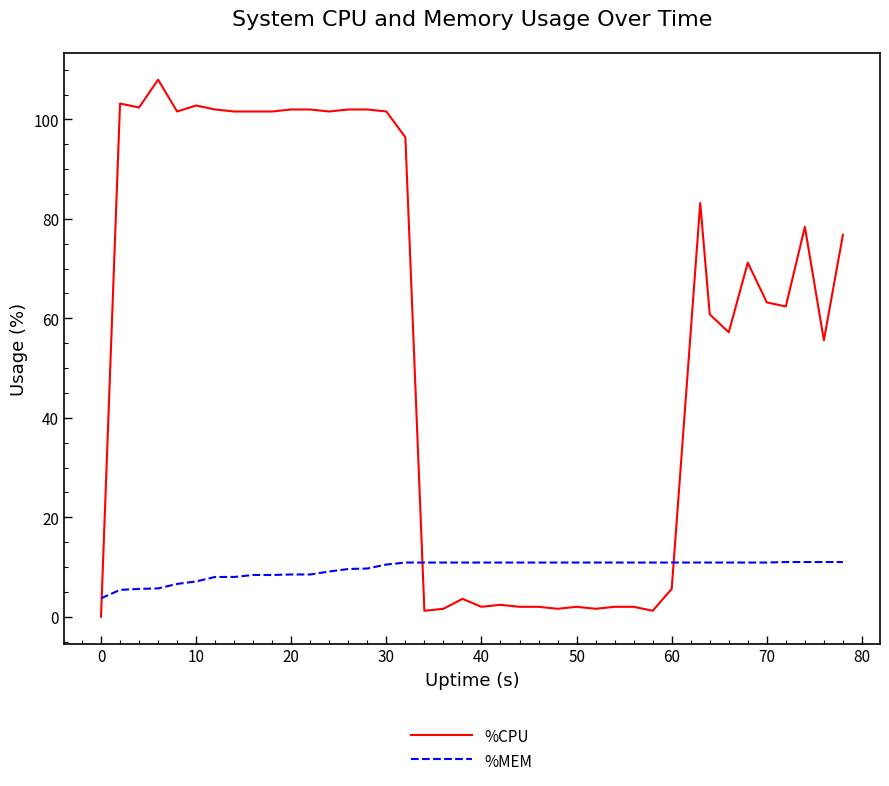

Which series has the largest total across all categories?

%CPU